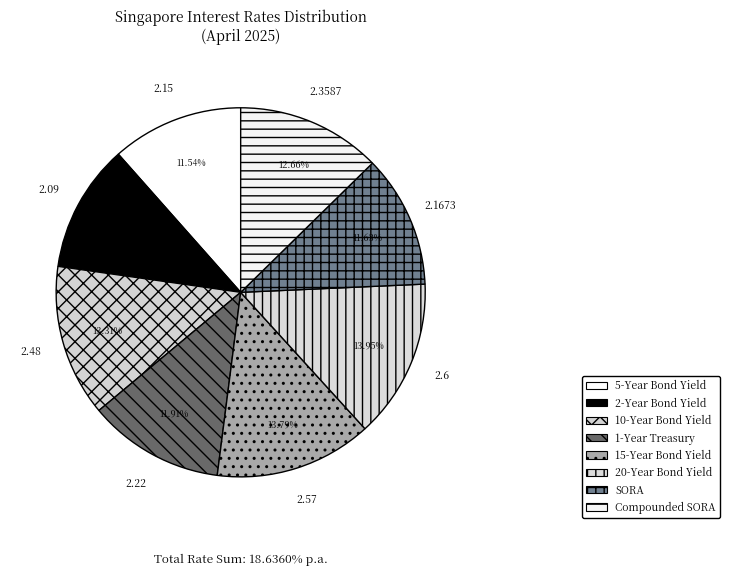

The SORA slice represents 12% of the pie. True or false?

True